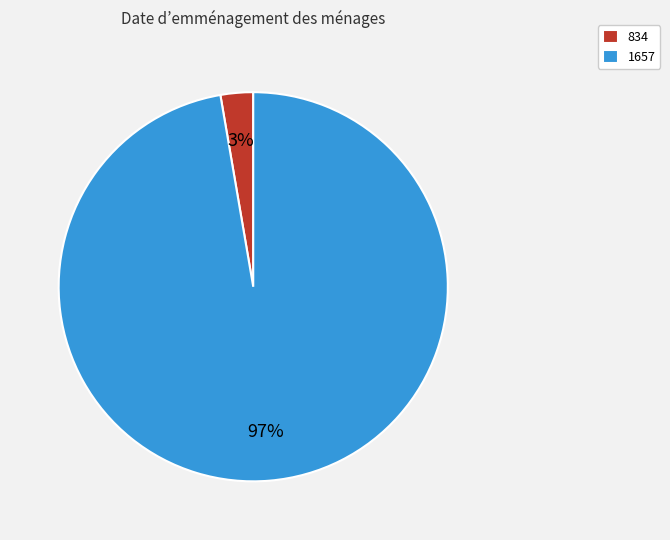

Do 1657 and 834 together represent more than half of the pie?

Yes